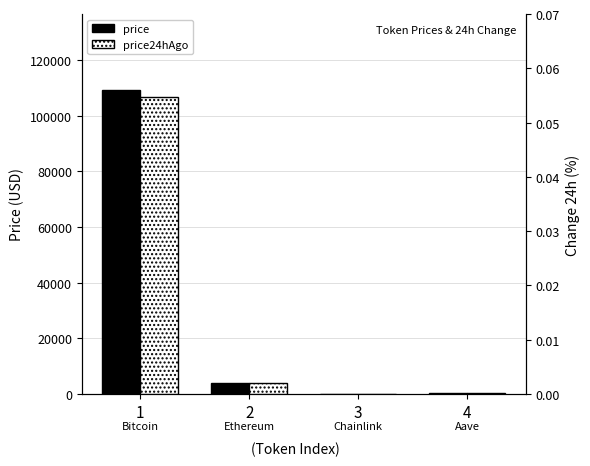

What is the difference between the price24hAgo values at 3 and 4?

195.1